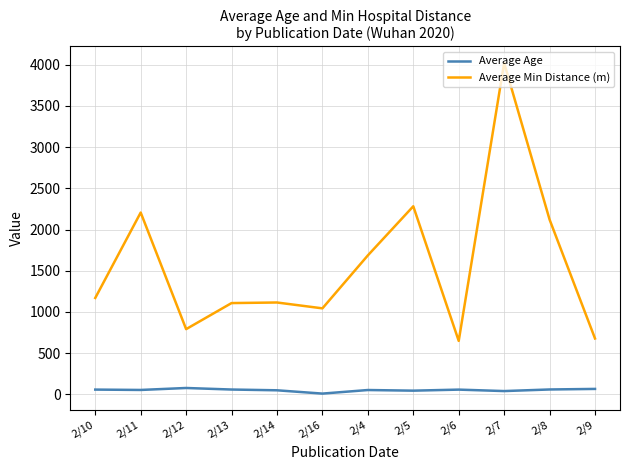

Rank the series at 2/16 from lowest to highest value.

Average Age, Average Min Distance (m)